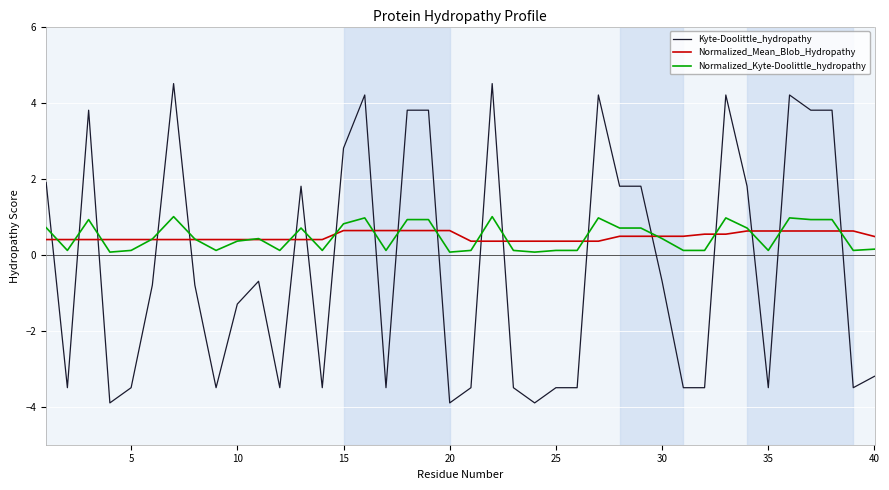

After their last crossing, which series has the higher values: Normalized_Mean_Blob_Hydropathy or Kyte-Doolittle_hydropathy?

Normalized_Mean_Blob_Hydropathy